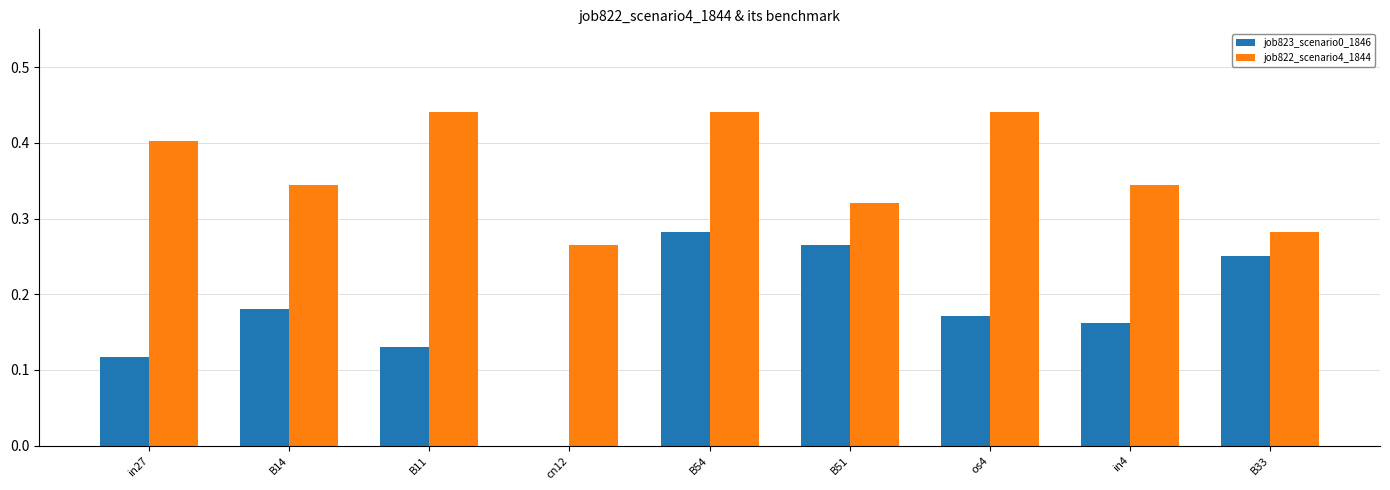

Are the bars grouped side by side (vs. stacked)?

Yes